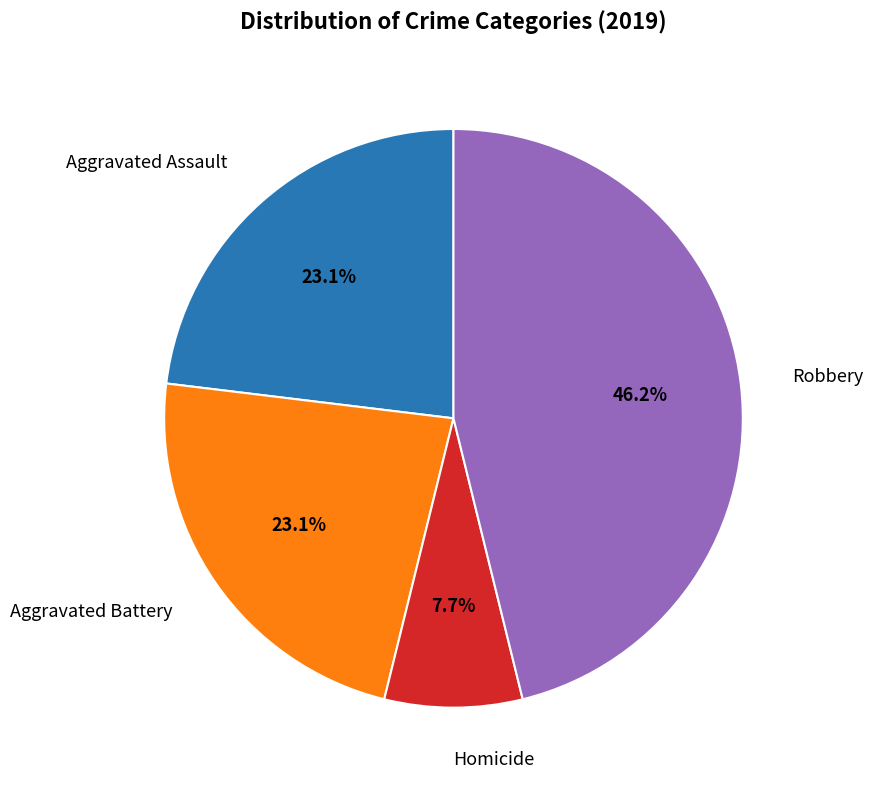

To the nearest percent, what is the difference between the largest and smallest slice percentages?

38%